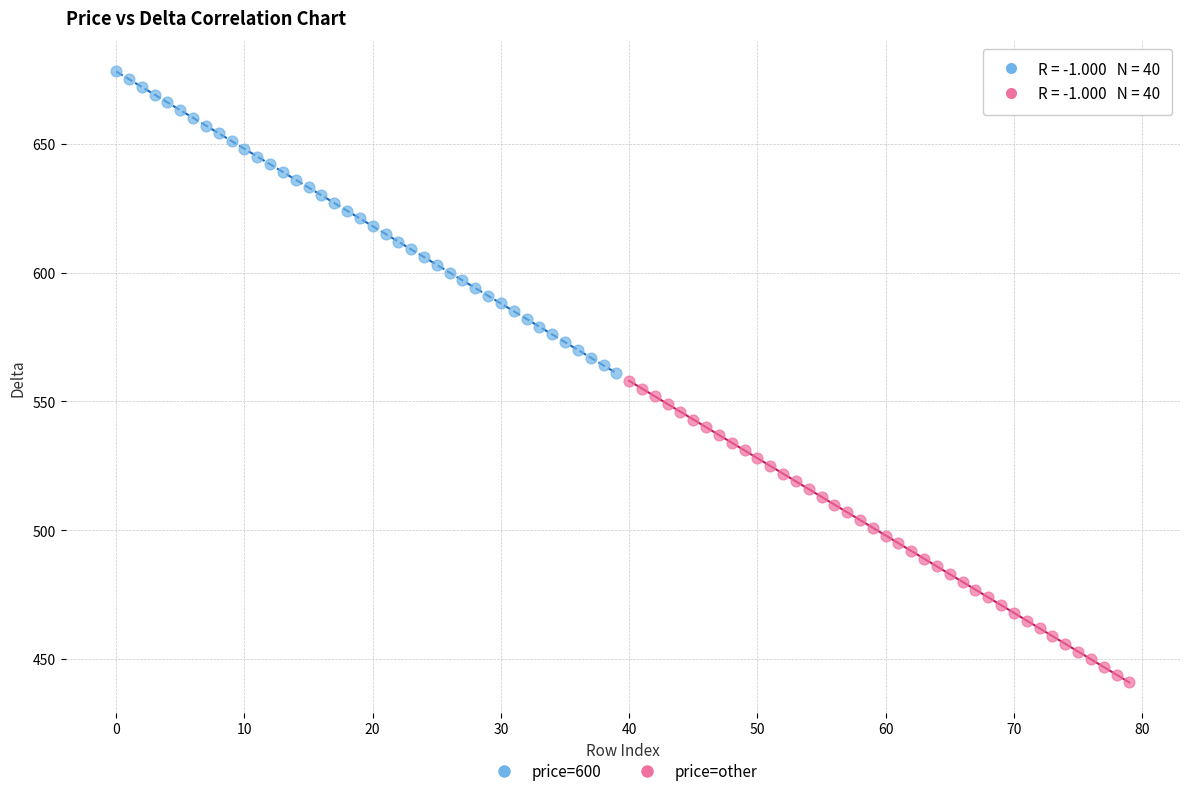

Which series reaches the maximum Y coordinate?

price=600